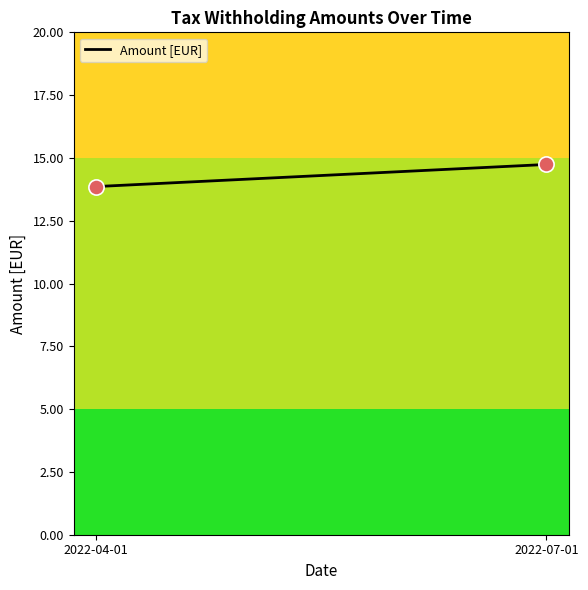

What is the average Y value?

14.3